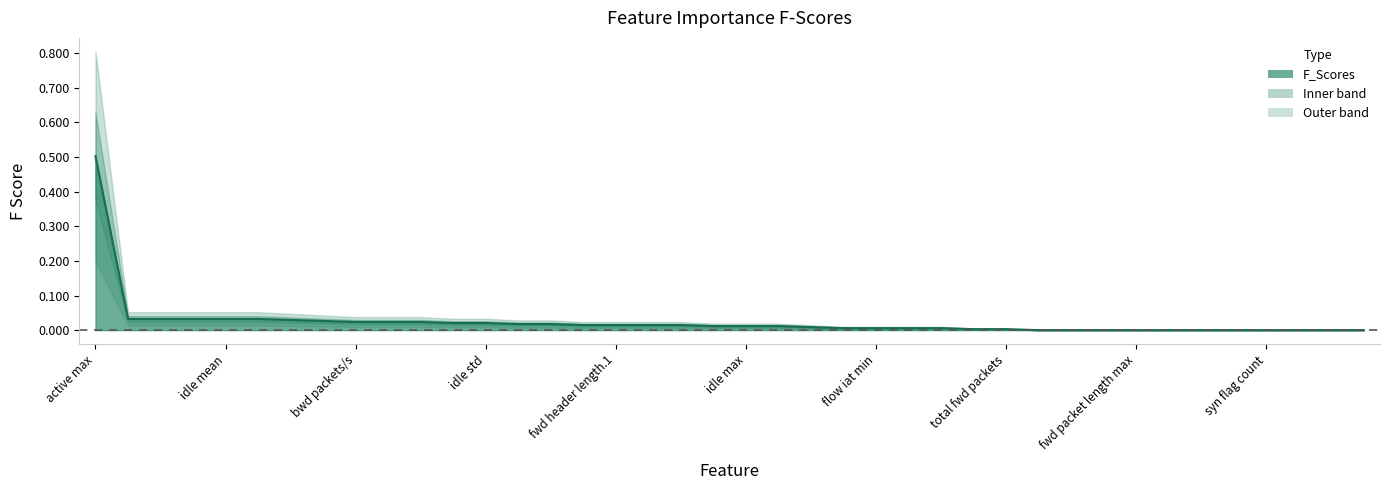

What is the label of the 7th point from the right?

fwd packet length min